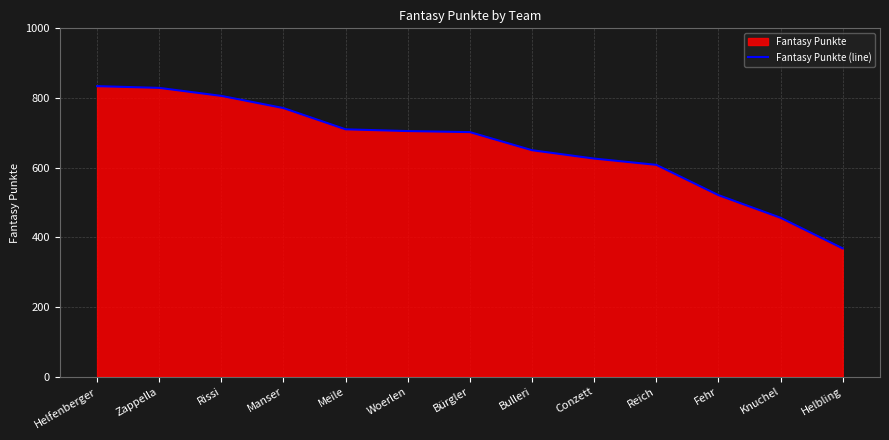

Rank the categories by value from lowest to highest.

Helbling, Knuchel, Fehr, Reich, Conzett, Bulleri, Bürgler, Woerlen, Meile, Manser, Rissi, Zappella, Helfenberger